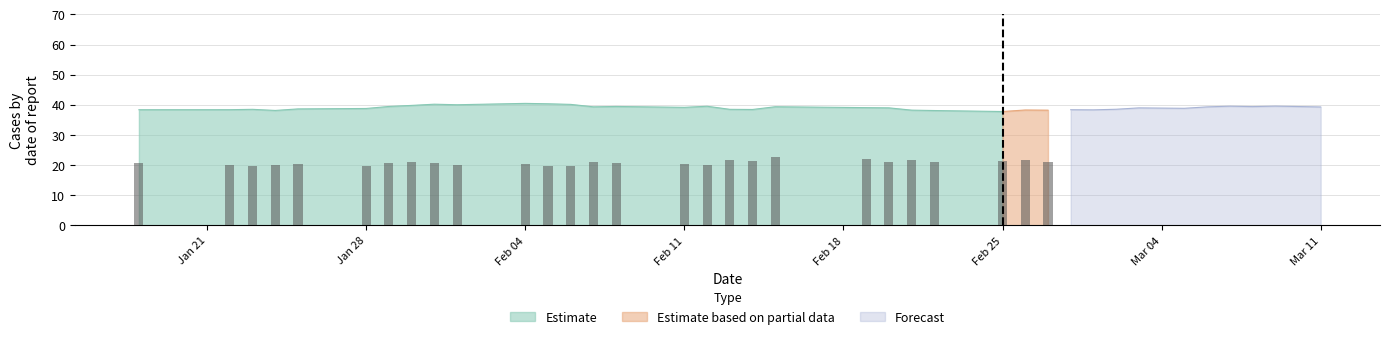

Is the value of Estimate at 5 greater than the value of Estimate based on partial data at 4?

Yes